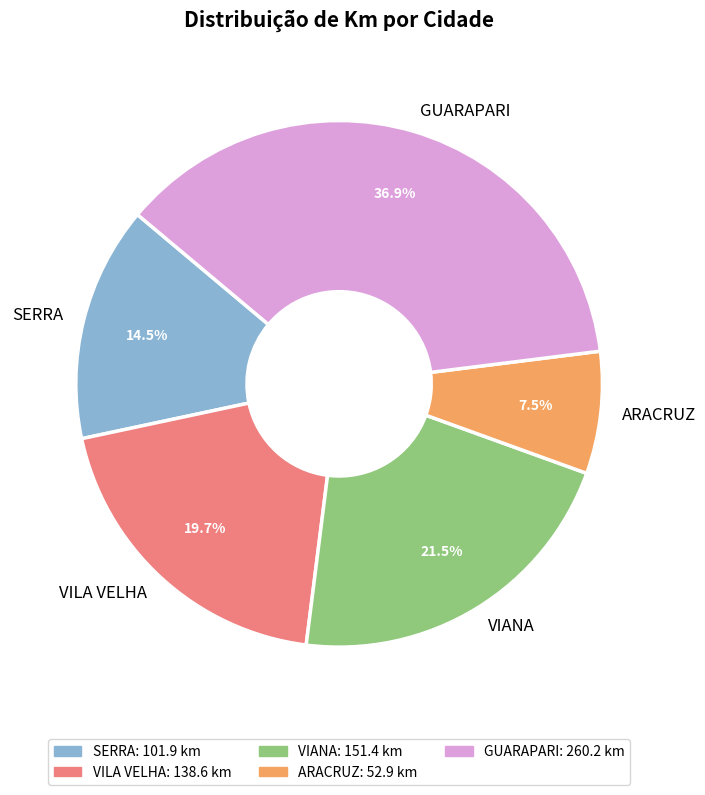

Does GUARAPARI account for over 50% of the chart?

No